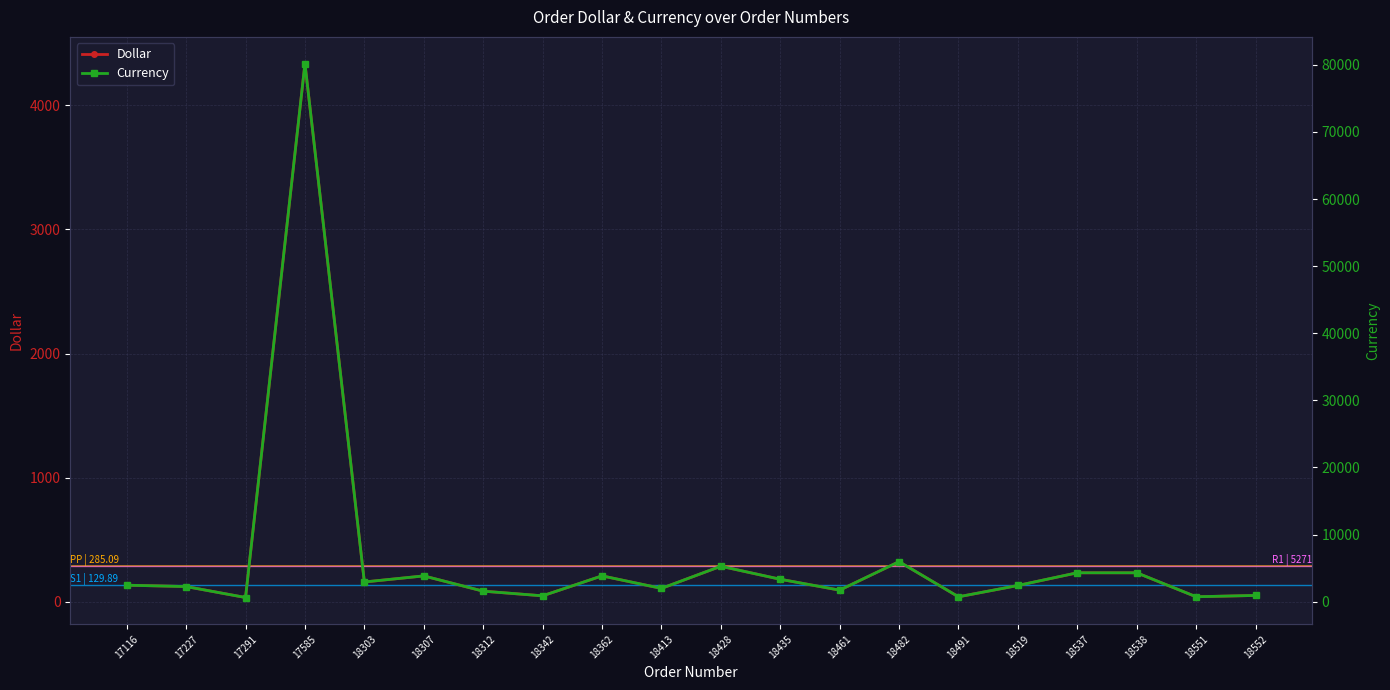

What is the total value across all series at 17227?

2362.5